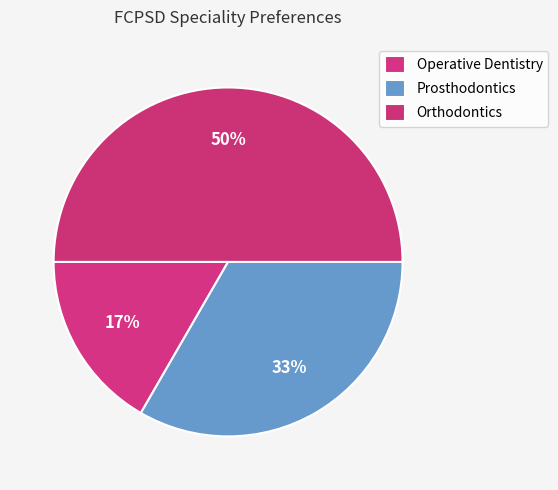

Is it true that Orthodontics is 50% of the pie?

True